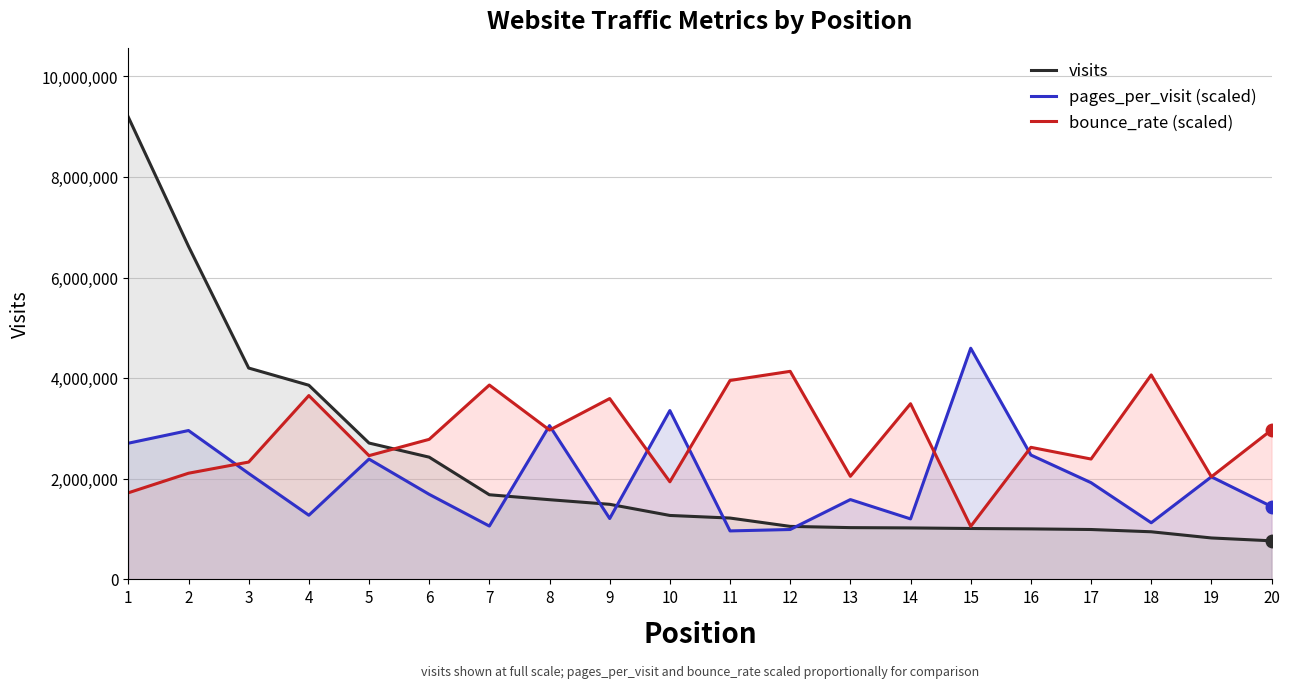

Where does the pages_per_visit (scaled) series first go above 1922034?

1